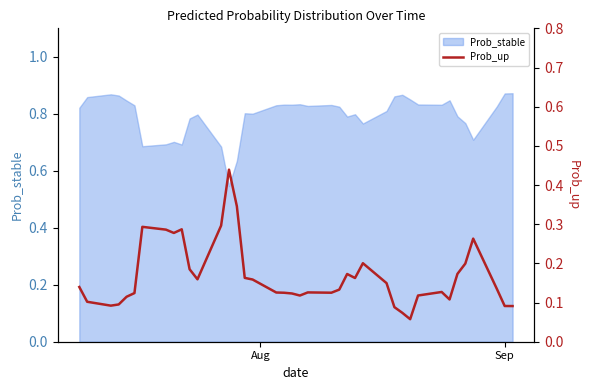

What is the difference between the maximum and second lowest values?

0.4